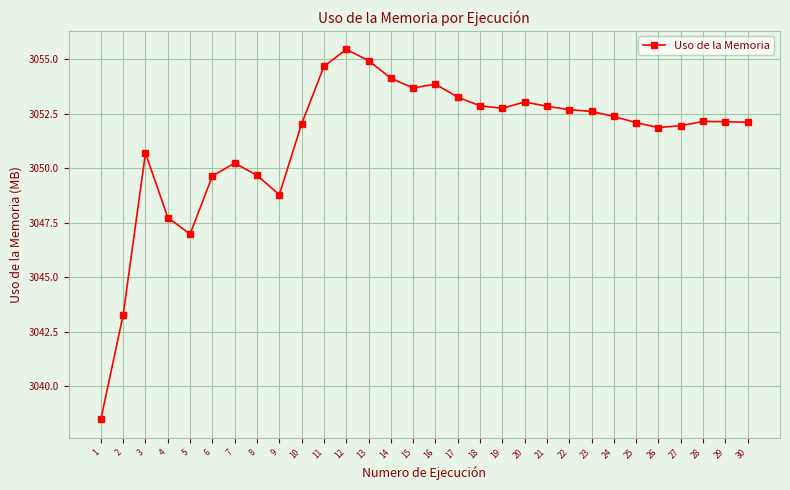

The chart shows a value of 3052.1 at 25. True or false?

True